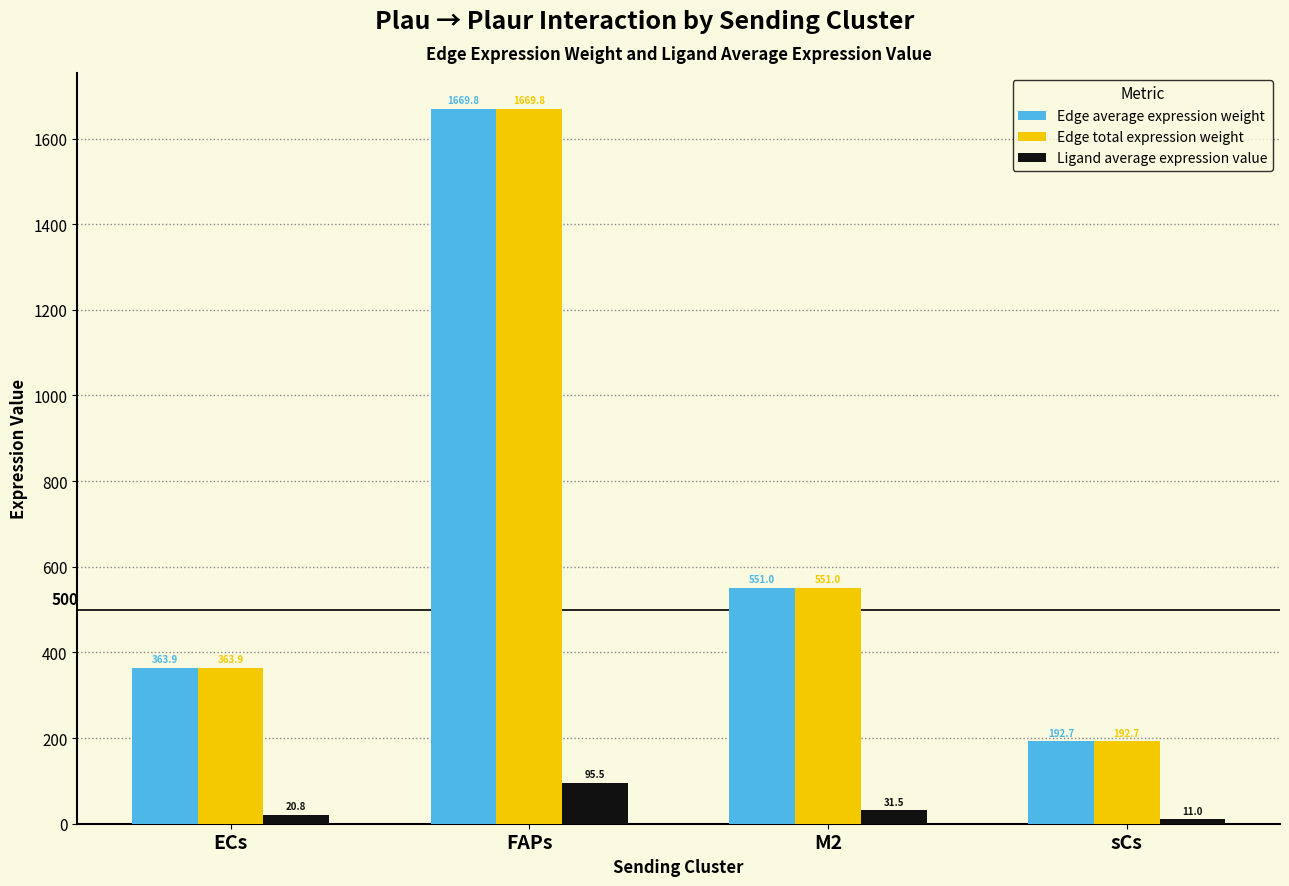

How many values in the Ligand average expression value series are below 31?

2